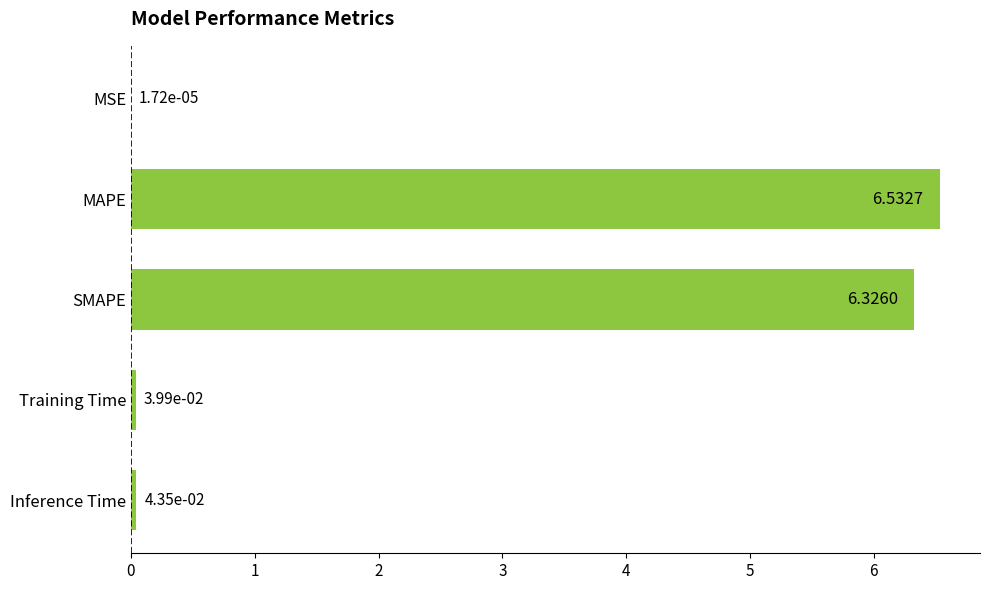

What is the maximum value shown in the chart?

6.5